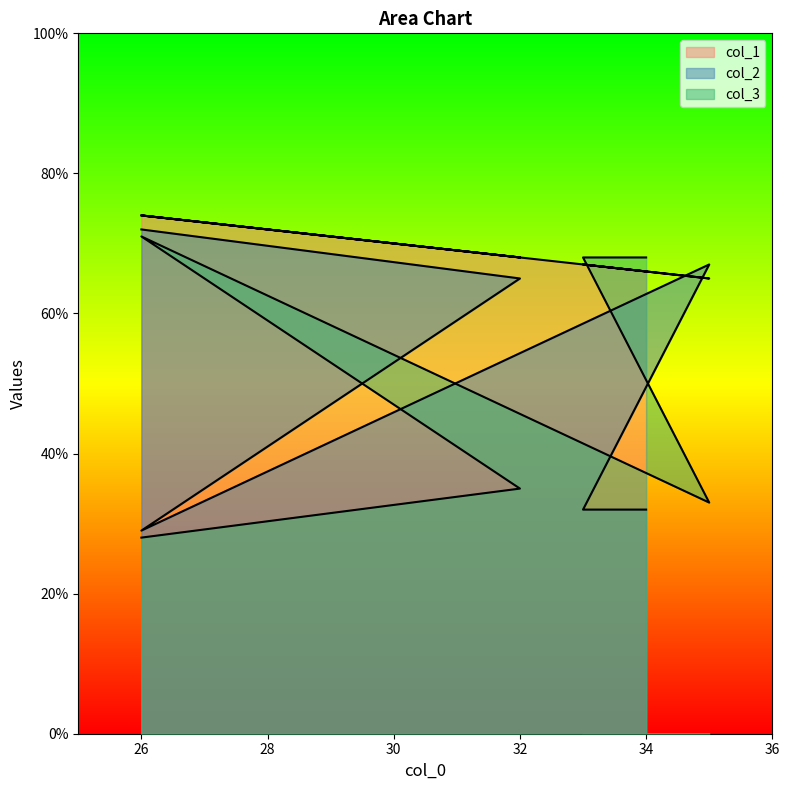

How many series are shown in this chart?

3